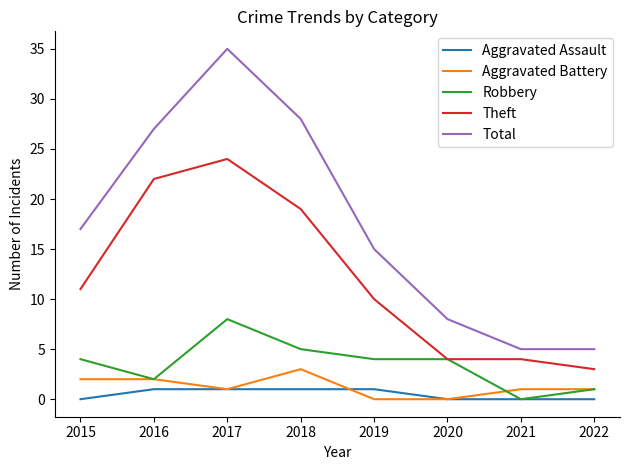

True or false: Robbery and Total intersect in this chart.

False